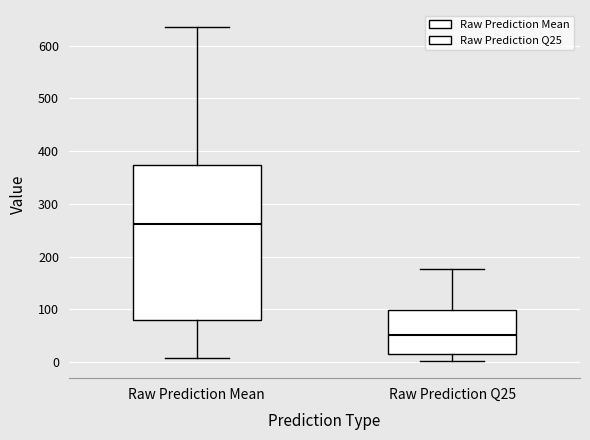

Reading left to right, read every box against the y-axis: the position of its median line, the range the box covers, and the ends of its whiskers. The values are not printed on the chart, so give them approximately, as read against the axis.

Raw Prediction Mean: median 260, box 80 to 370, whiskers 10 to 640
Raw Prediction Q25: median 50, box 20 to 100, whiskers 0 to 180